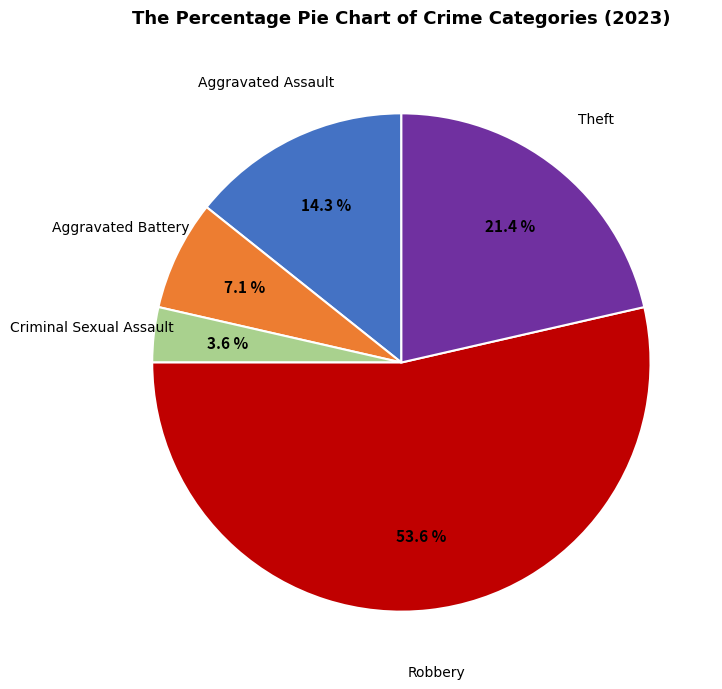

To the nearest percent, what is the average slice percentage?

20%